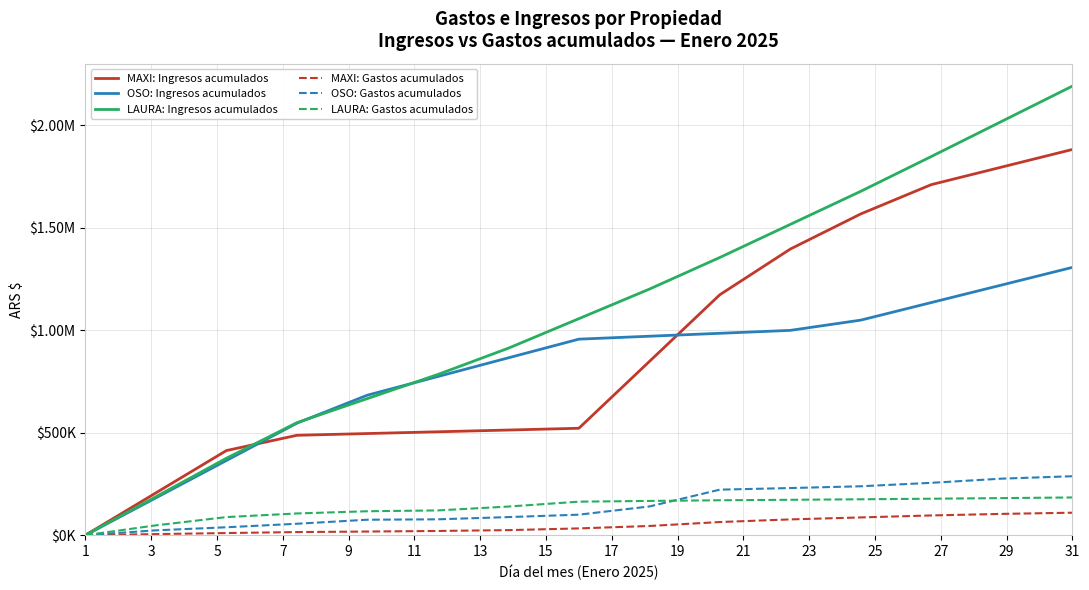

What are all the series names shown in the legend?

MAXI: Ingresos acumulados, OSO: Ingresos acumulados, LAURA: Ingresos acumulados, MAXI: Gastos acumulados, OSO: Gastos acumulados, LAURA: Gastos acumulados